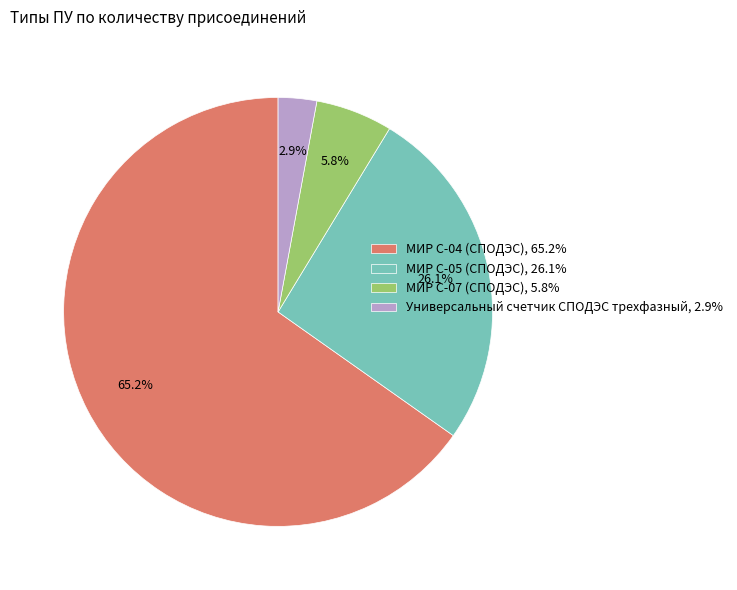

Is there any slice that represents more than half of the pie?

Yes